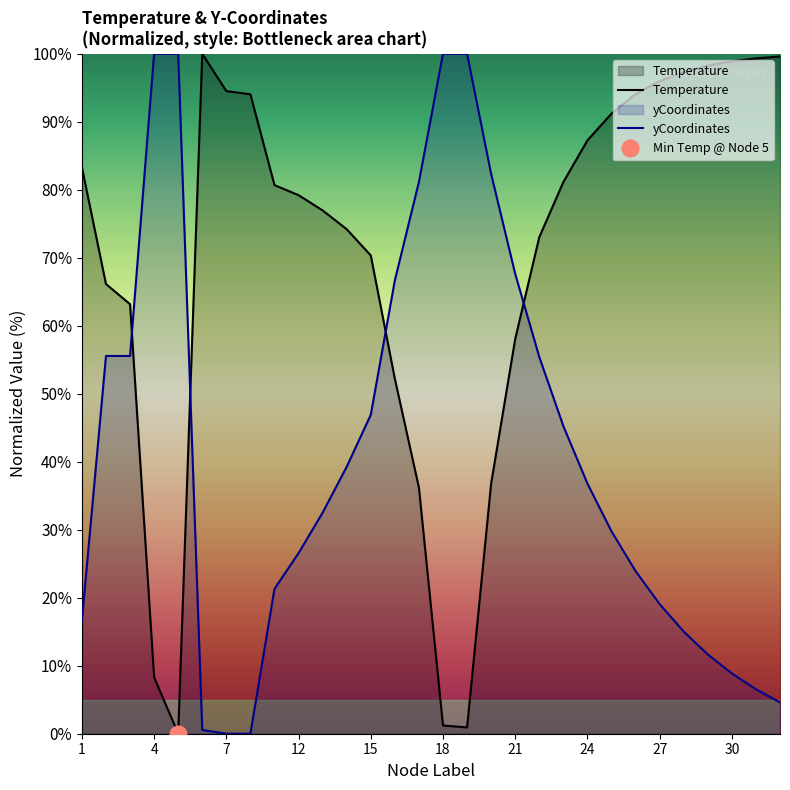

The Temperature series shows 63.7 at 20. True or false?

False